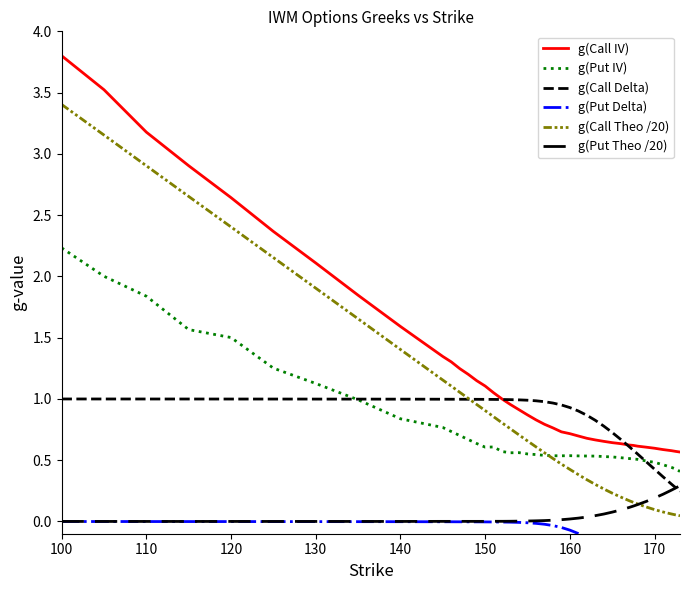

Is it true that g(Call Delta) equals 0.4 at 20?

False